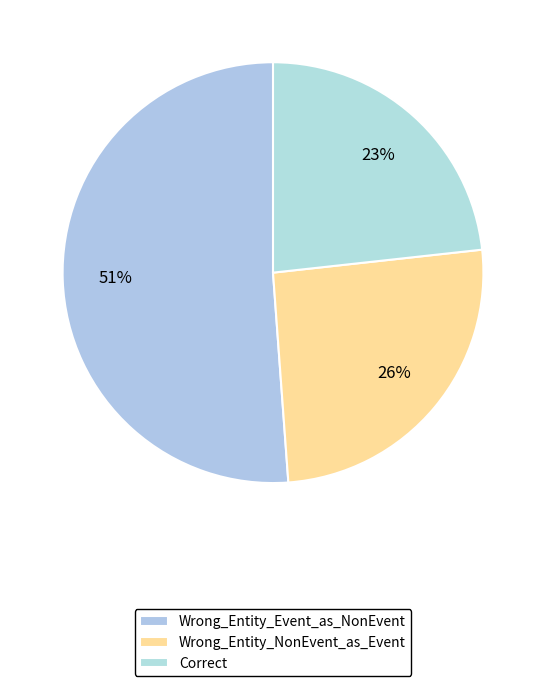

How many slices are in this pie chart?

3